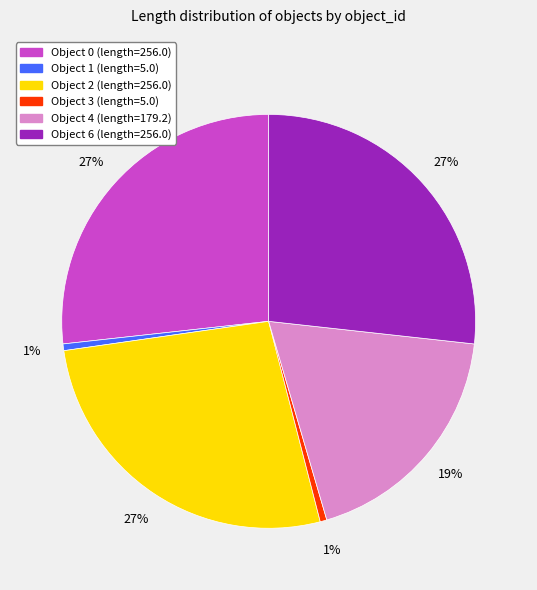

Is there a majority slice in this chart?

No